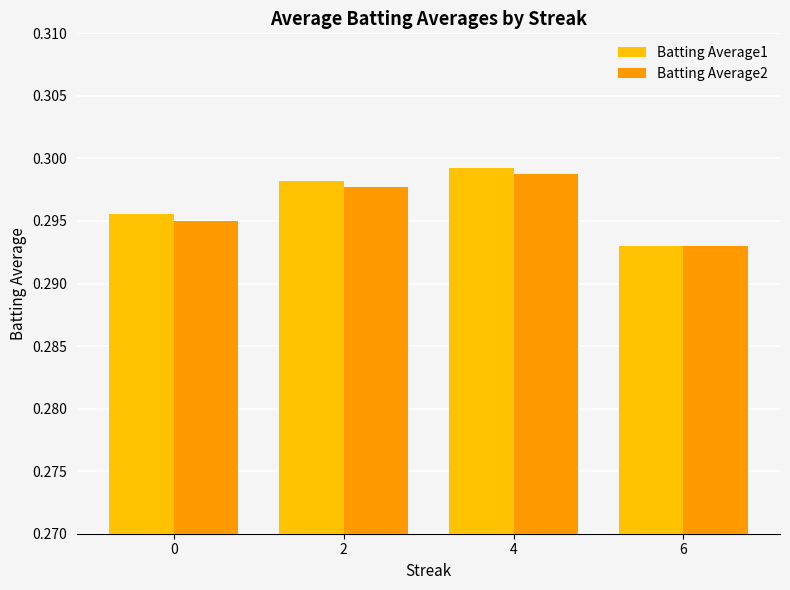

List the labels in order of Batting Average1 value, smallest first.

6, 0, 2, 4